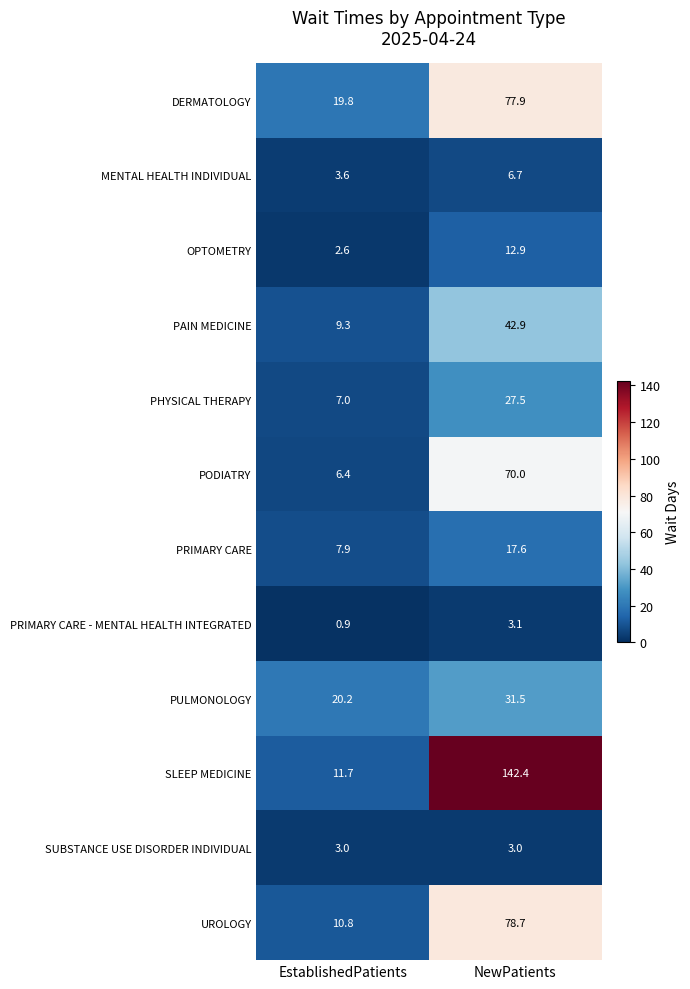

Between EstablishedPatients and NewPatients, which series saw the biggest shift?

SLEEP MEDICINE